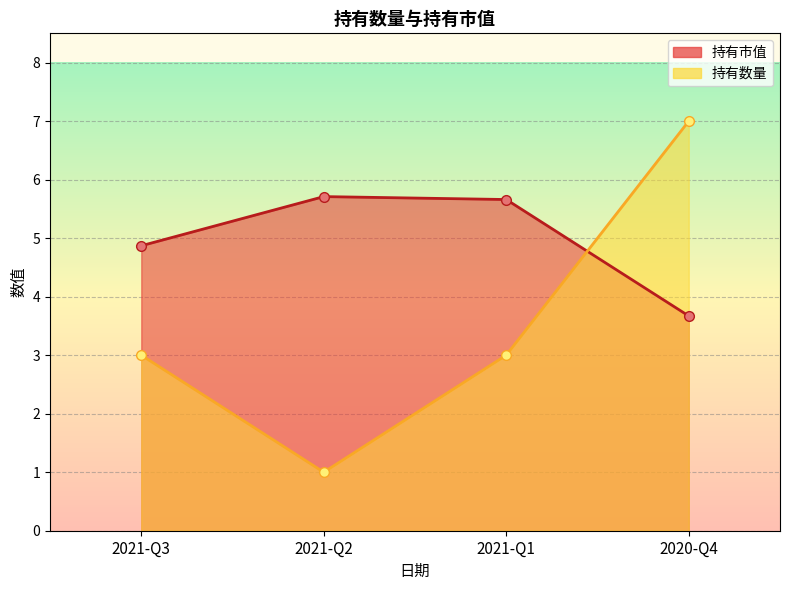

How many times do 持有市值 and 持有数量 cross each other?

1